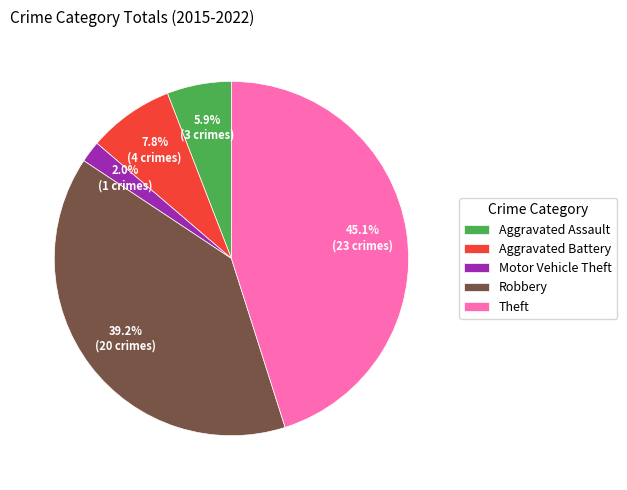

Between Aggravated Battery and Motor Vehicle Theft, which is larger?

Aggravated Battery